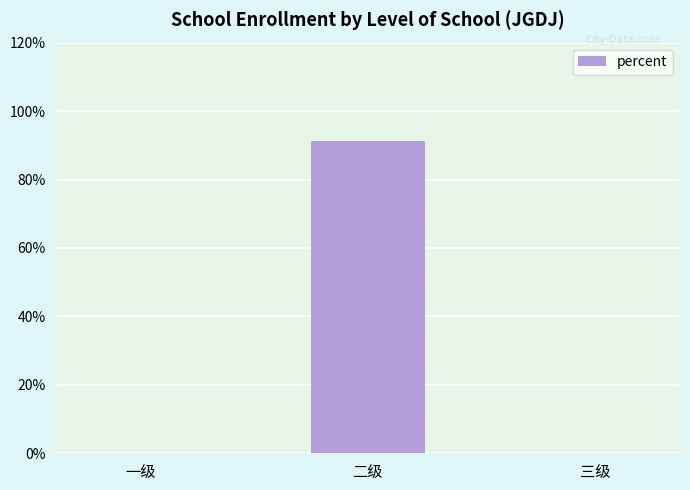

Reading right to left, transcribe all the data shown in this chart.

三级=0.0	二级=0.9	一级=0.0